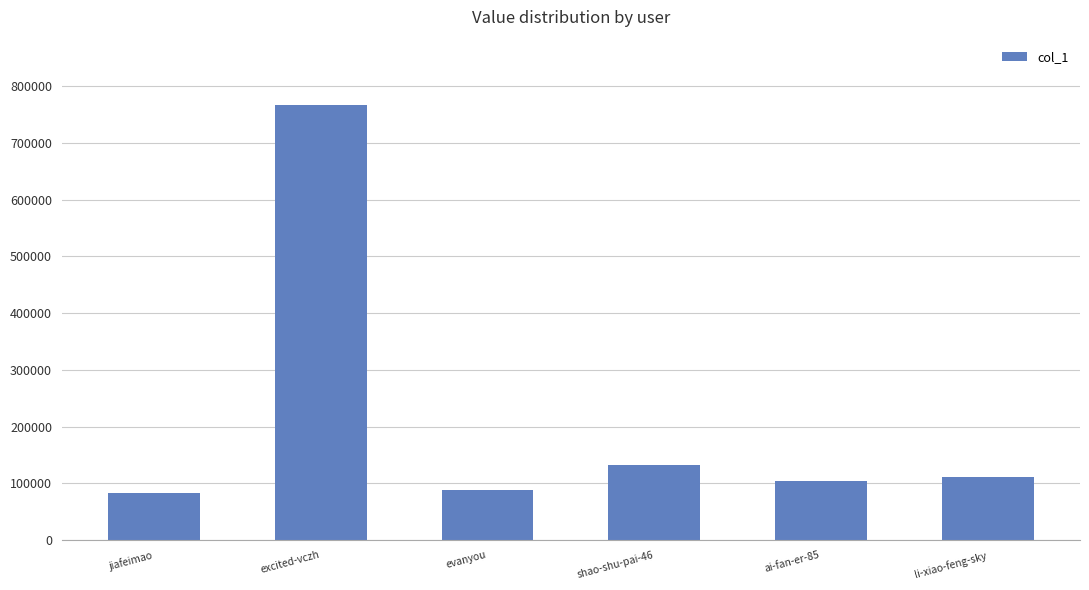

Between evanyou and excited-vczh, which is larger?

excited-vczh